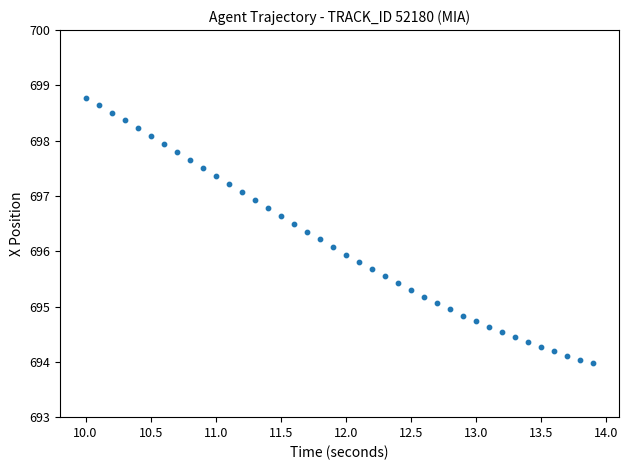

What is the range of X values (max minus min)?

3.9